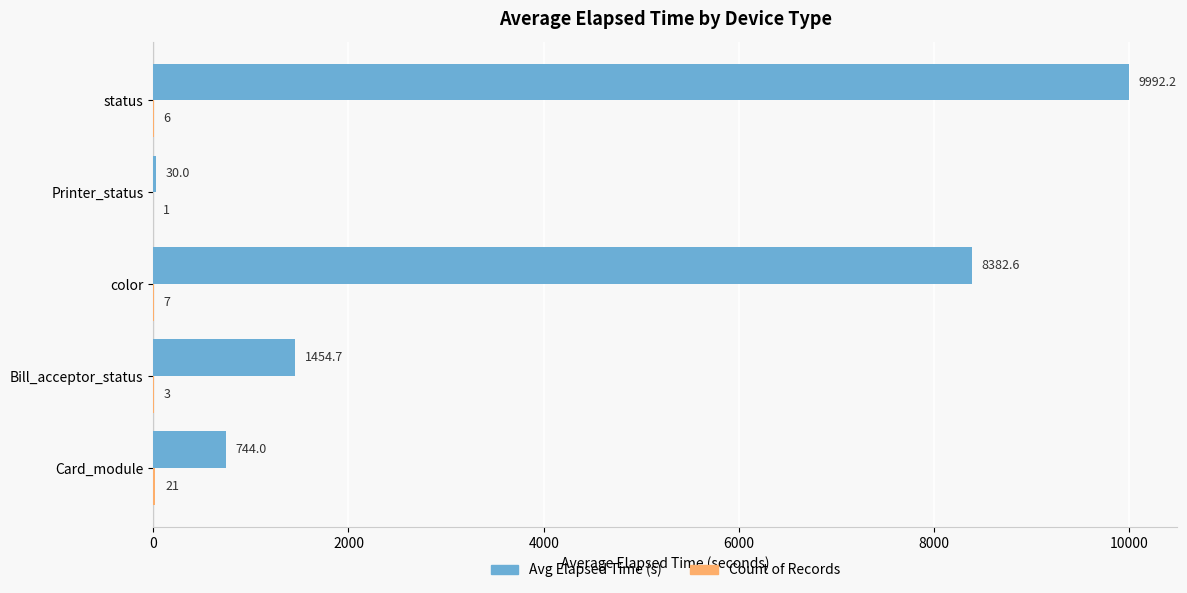

Which series changed the most between Card_module and color?

Avg Elapsed Time (s)